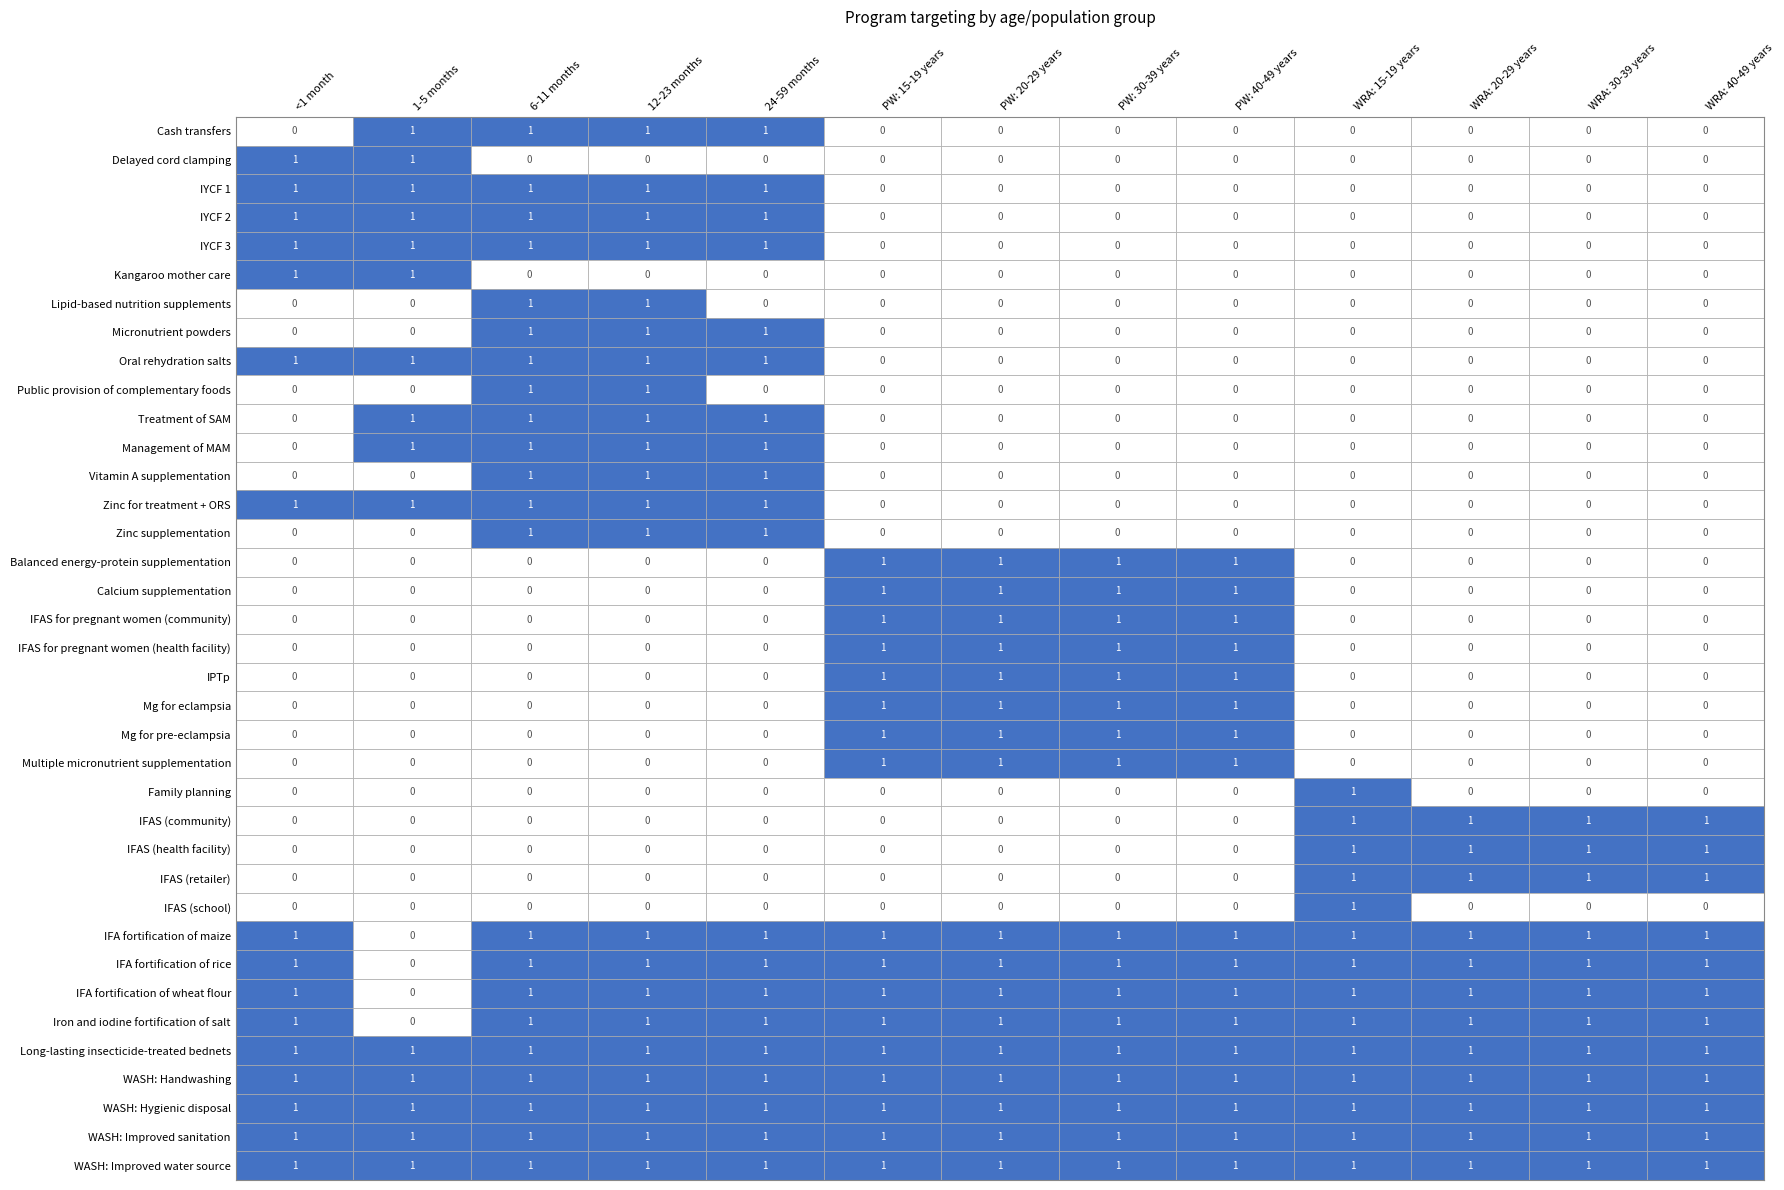

Rank the series at PW: 15-19 years from lowest to highest value.

Cash transfers, Delayed cord clamping, IYCF 1, IYCF 2, IYCF 3, Kangaroo mother care, Lipid-based nutrition supplements, Micronutrient powders, Oral rehydration salts, Public provision of complementary foods, Treatment of SAM, Management of MAM, Vitamin A supplementation, Zinc for treatment + ORS, Zinc supplementation, Family planning, IFAS (community), IFAS (health facility), IFAS (retailer), IFAS (school), Balanced energy-protein supplementation, Calcium supplementation, IFAS for pregnant women (community), IFAS for pregnant women (health facility), IPTp, Mg for eclampsia, Mg for pre-eclampsia, Multiple micronutrient supplementation, IFA fortification of maize, IFA fortification of rice, IFA fortification of wheat flour, Iron and iodine fortification of salt, Long-lasting insecticide-treated bednets, WASH: Handwashing, WASH: Hygienic disposal, WASH: Improved sanitation, WASH: Improved water source